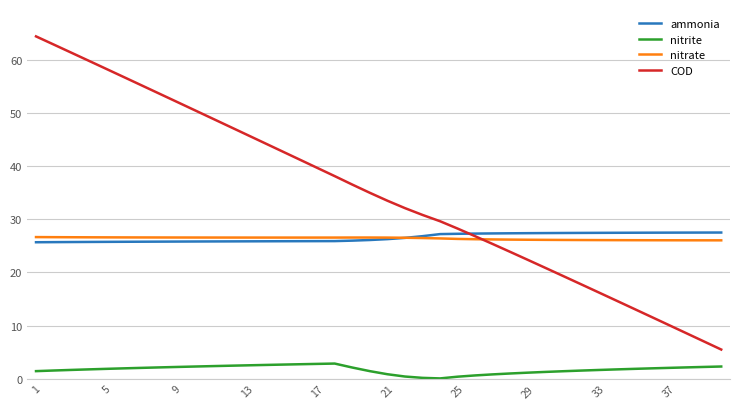

What is the maximum value shown in the chart?

64.4